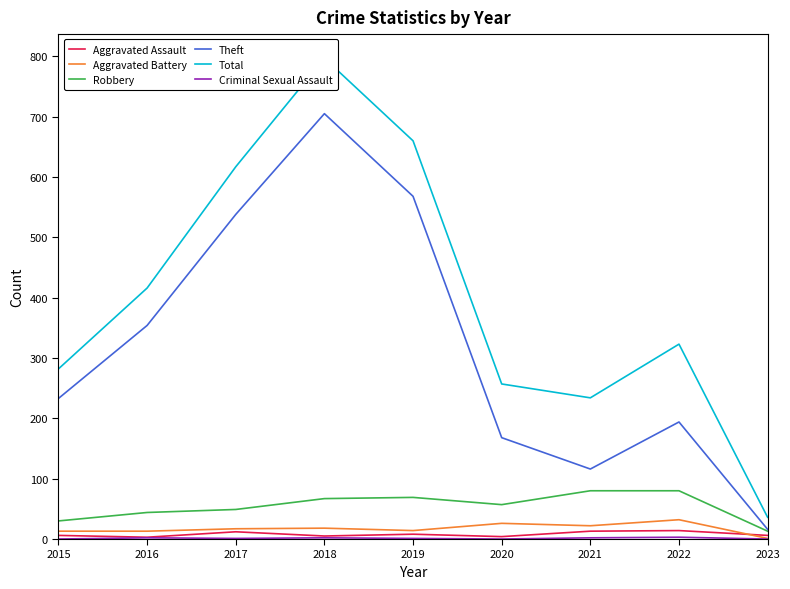

The value of Aggravated Assault at 2023 is 6. True or false?

True